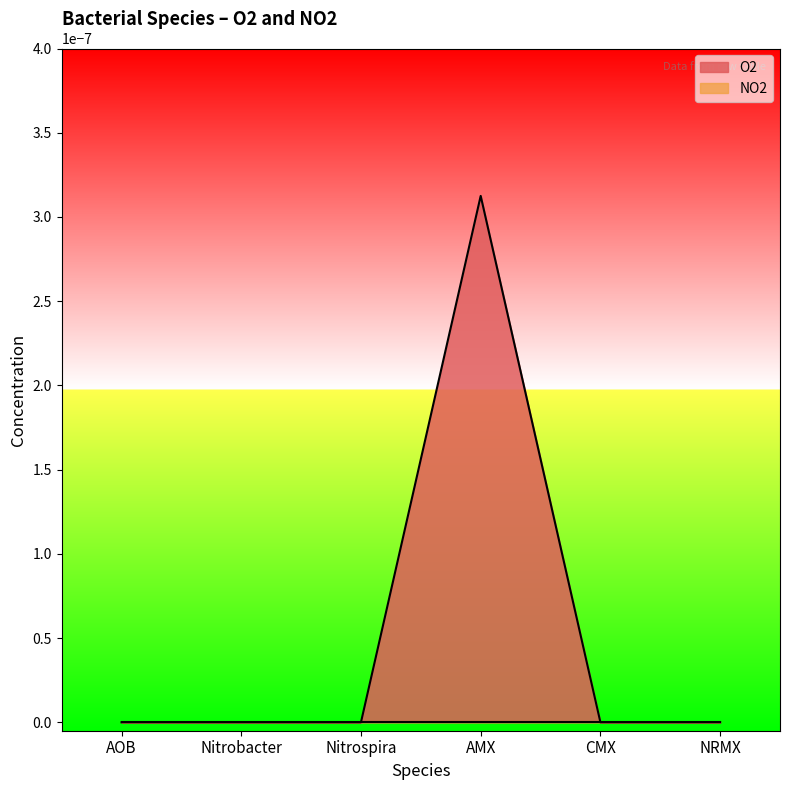

True or false: NO2 and O2 cross at least once.

False